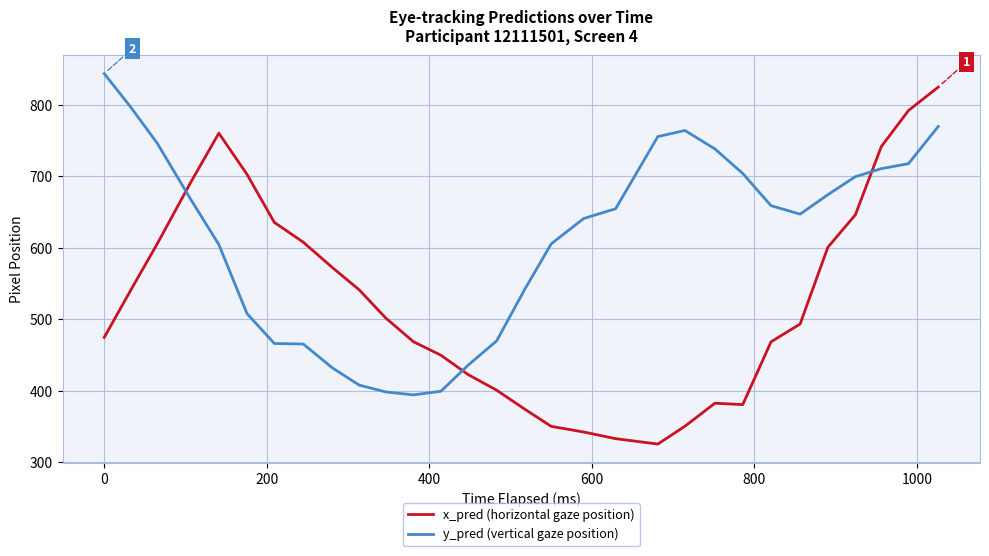

True or false: x_pred (horizontal gaze position) and y_pred (vertical gaze position) cross at least once.

True